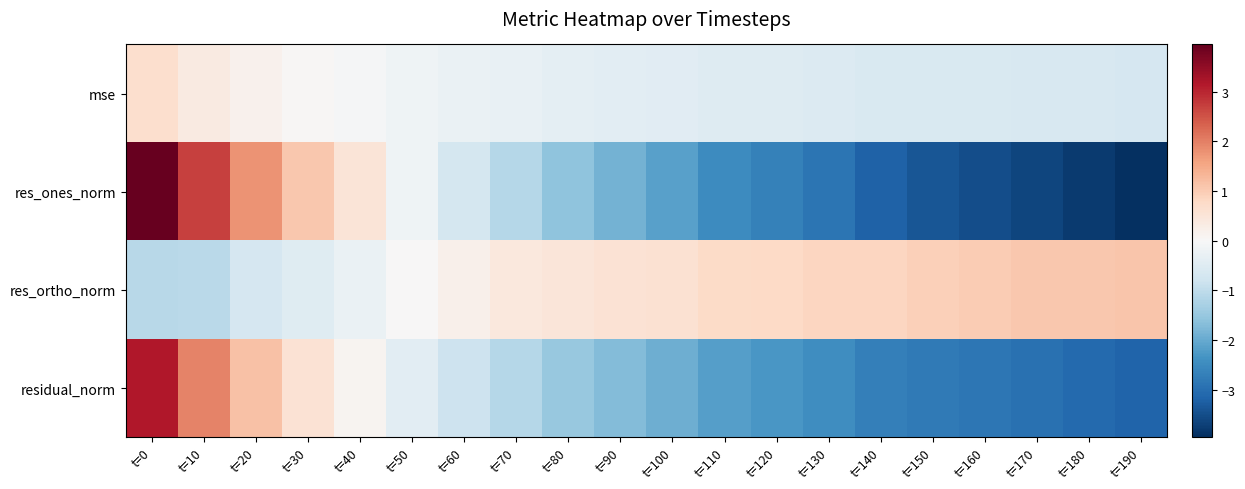

At which category does the chart reach its peak across all series?

t=0